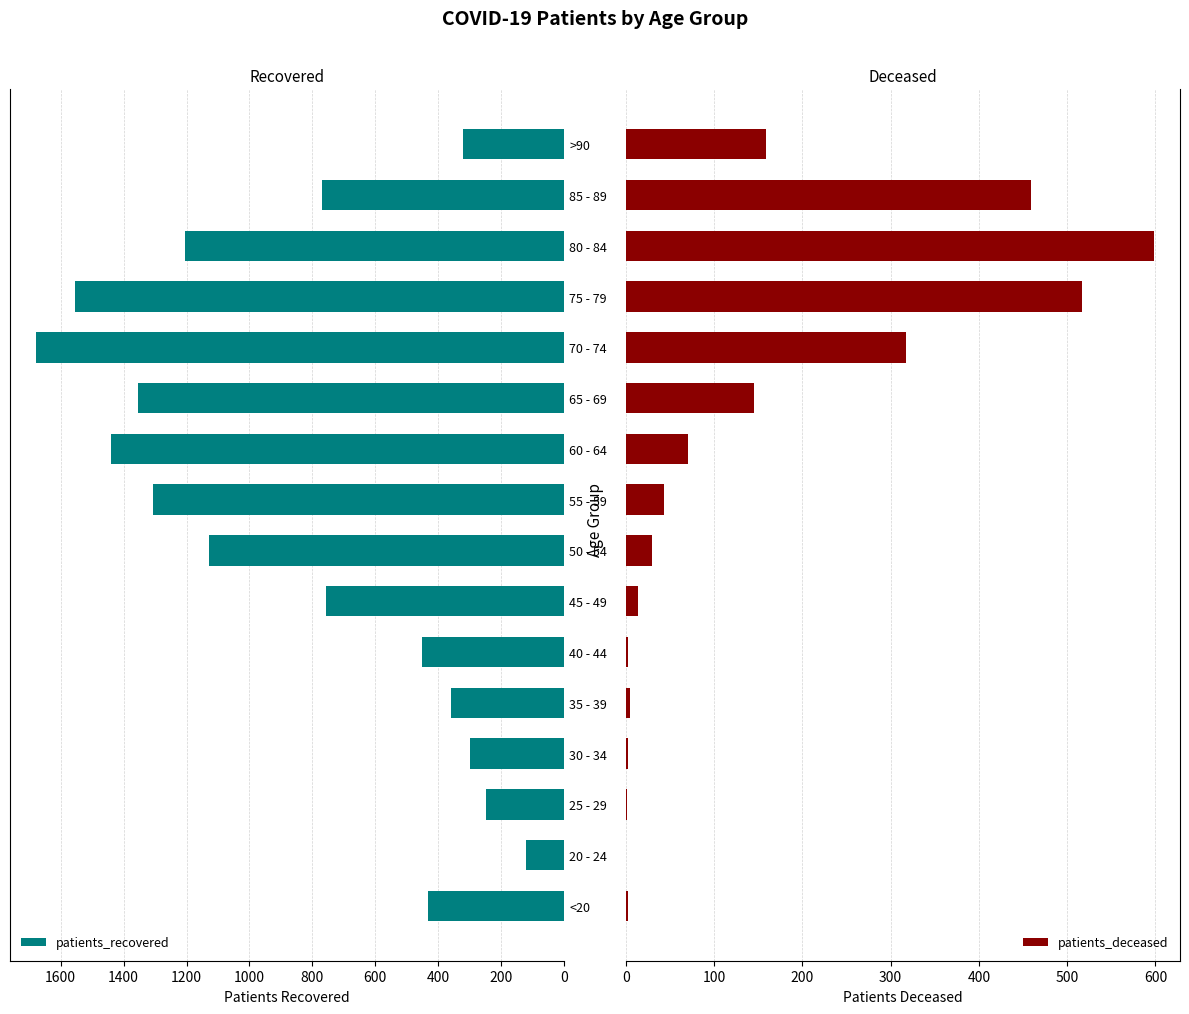

What is the sum of all patients_recovered values?

13429